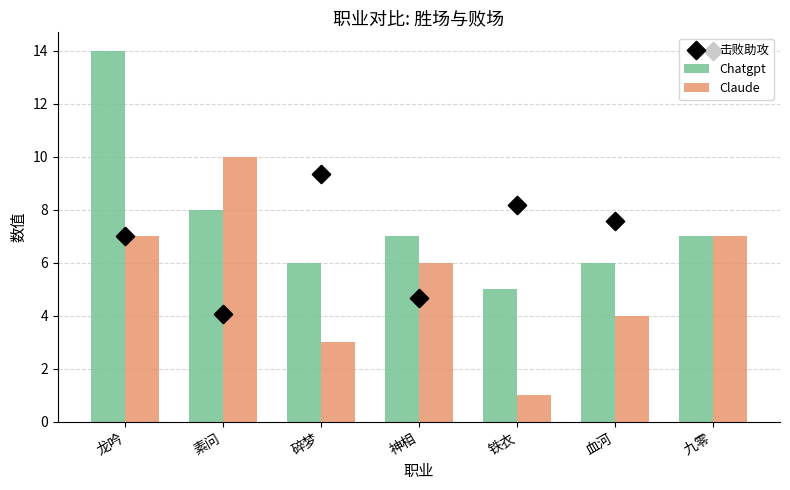

At how many categories does at least one series exceed 11?

2